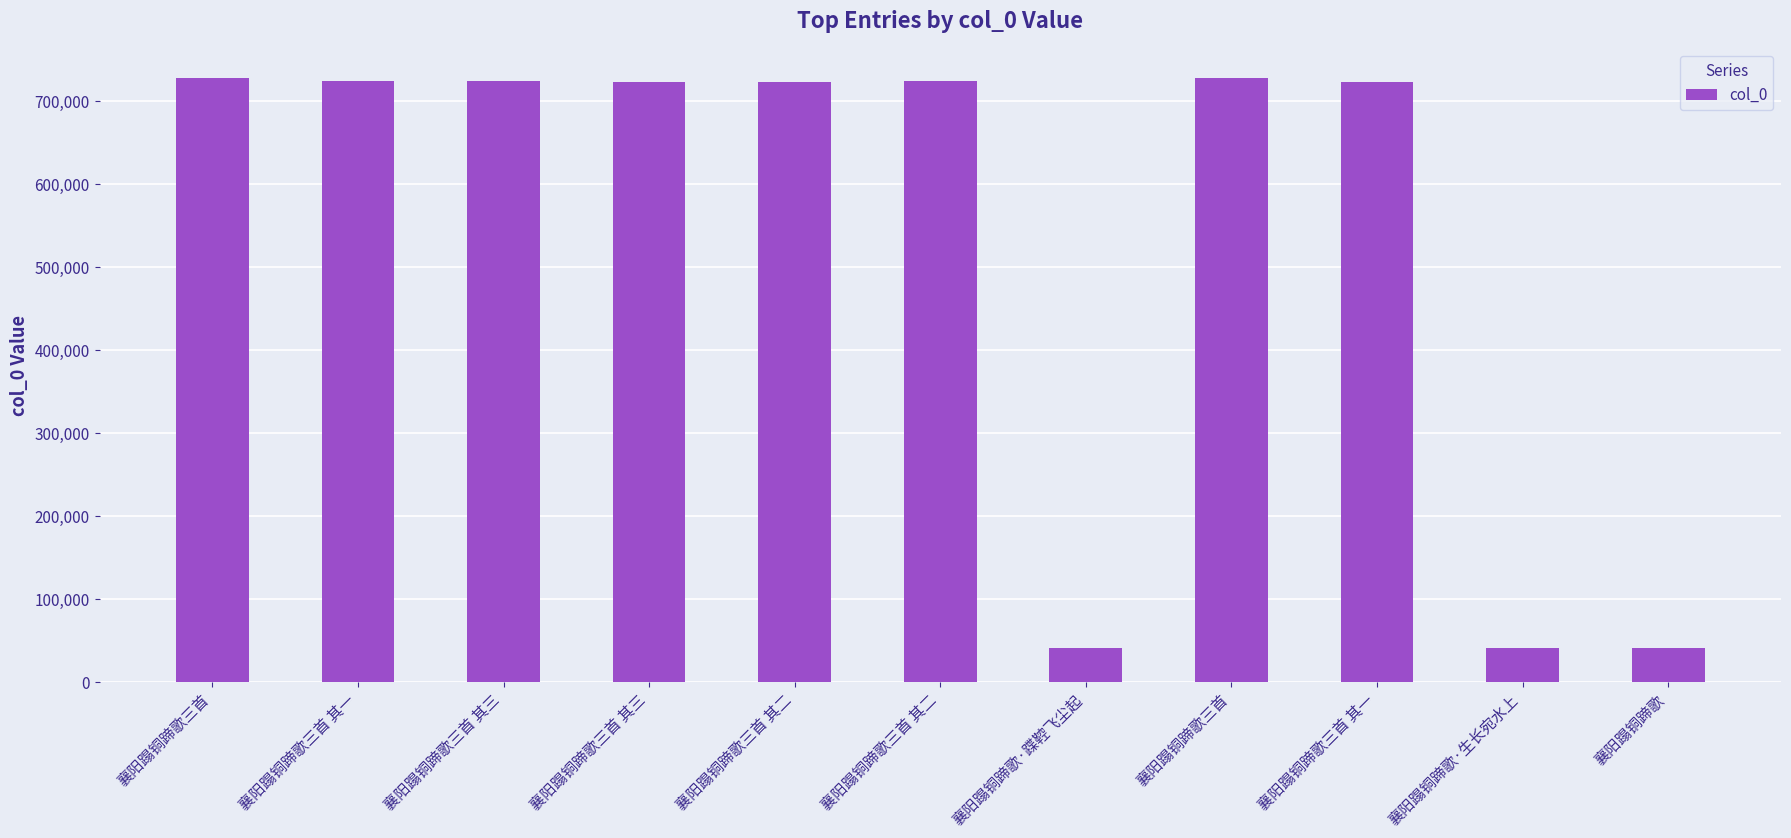

Reading left to right, transcribe all the data shown in this chart.

727200	723875	723877	723373	723374	723876	40301	727332	723375	40300	40299